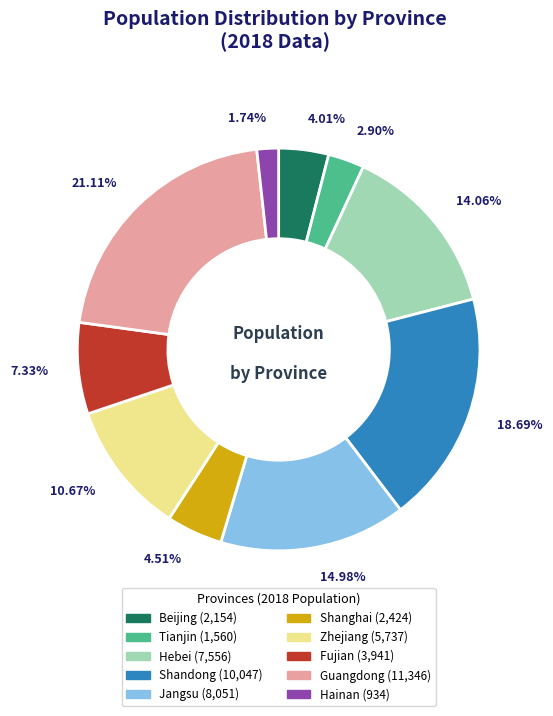

True or false: Shandong accounts for 19% of the total.

True